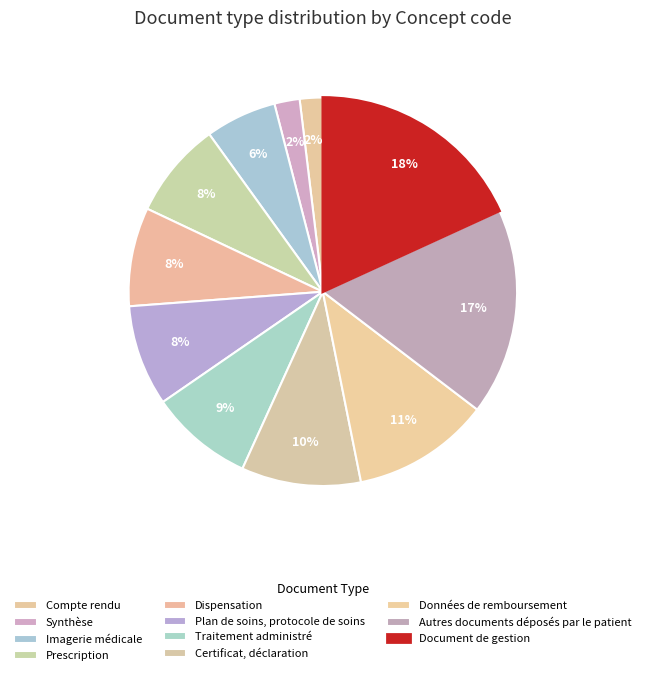

Combined, do Dispensation and Prescription account for over 50%?

No